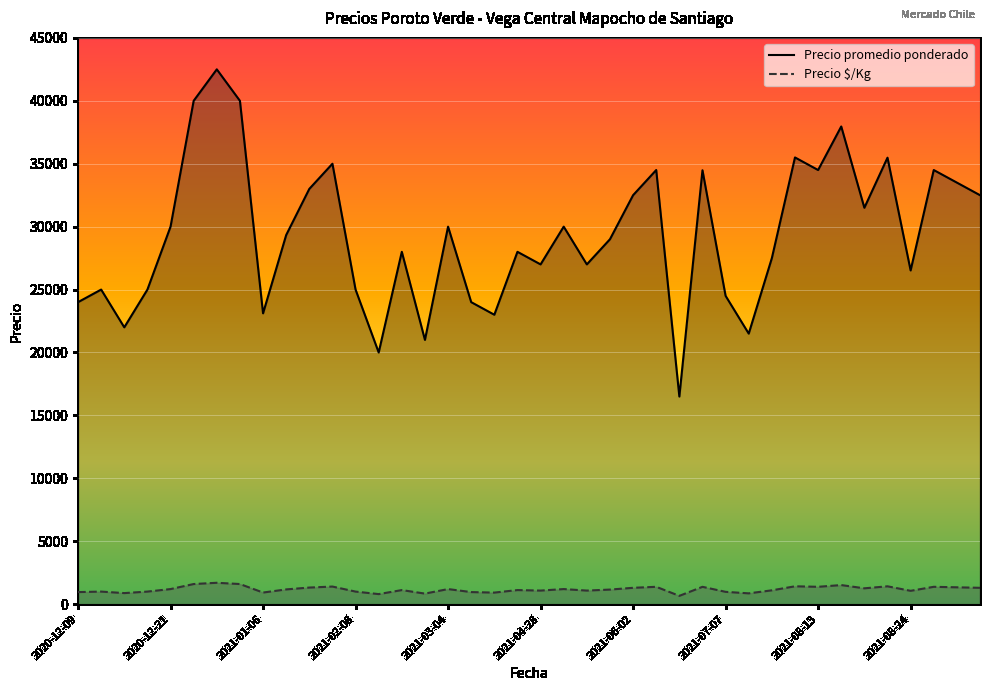

List the series in order of their overall mean, highest first.

Precio promedio ponderado, Precio $/Kg